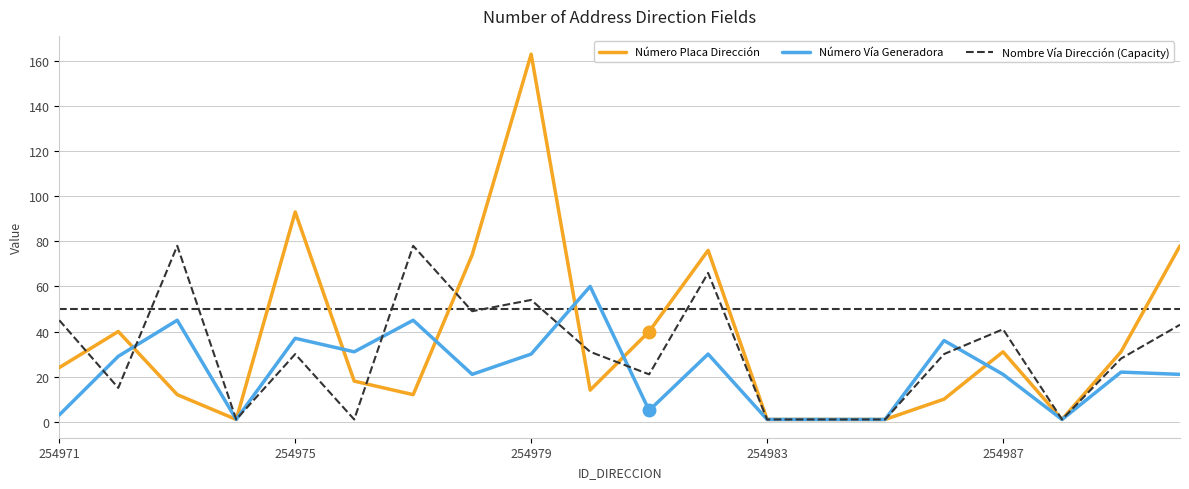

Which series has the largest range (max minus min)?

Número Placa Dirección